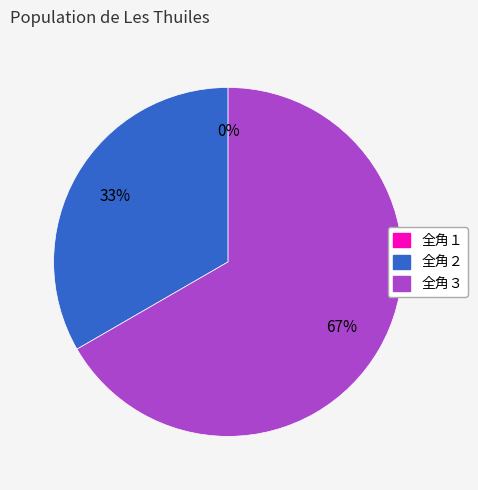

What is the total percentage of 全角３ and 全角１?

66.7%